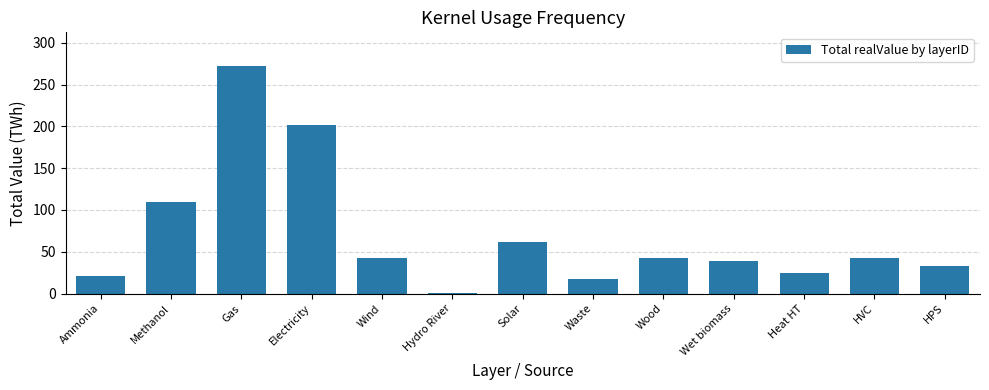

Is it true that the value at Wet biomass is 38.9?

True